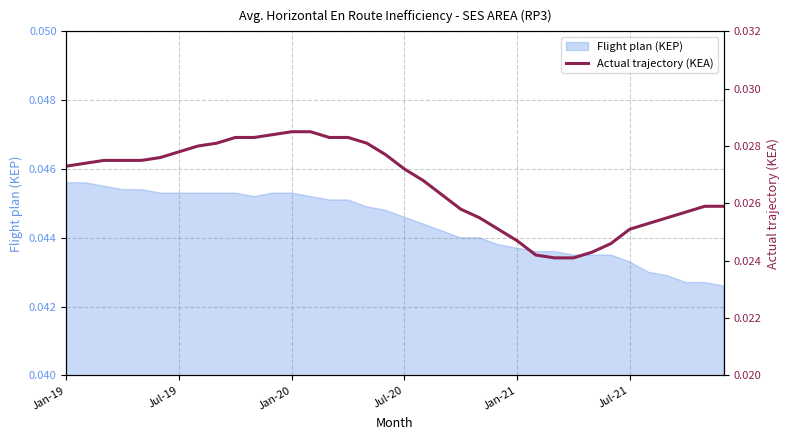

The value at 10 is 0.0. True or false?

True